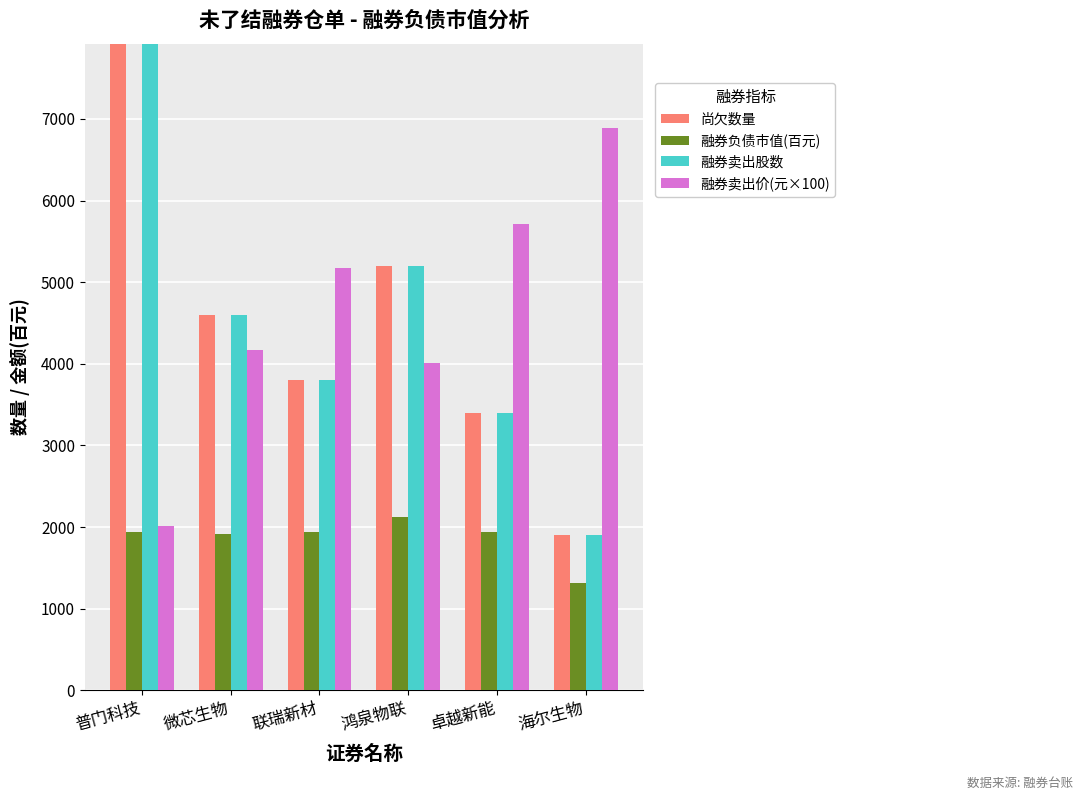

Is it true that 尚欠数量 equals 6943 at 微芯生物?

False